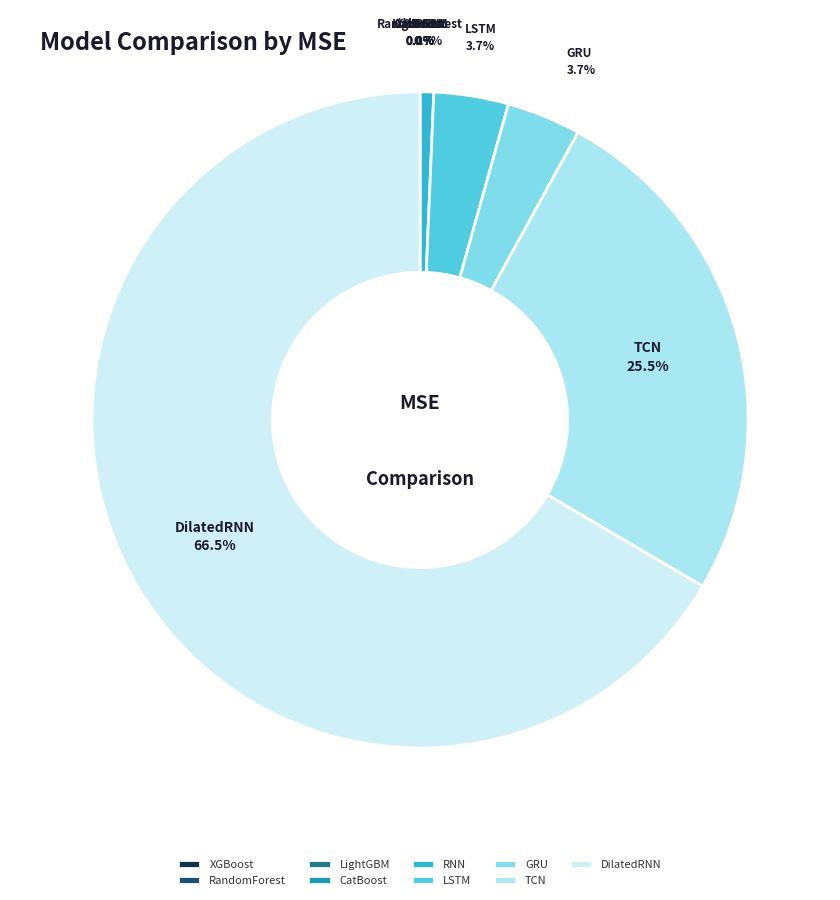

How much of the chart is everything except TCN?

74.5%